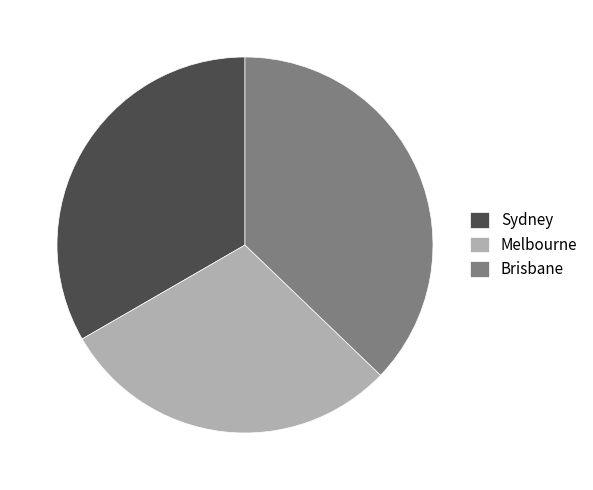

The Brisbane slice represents 46% of the pie. True or false?

False